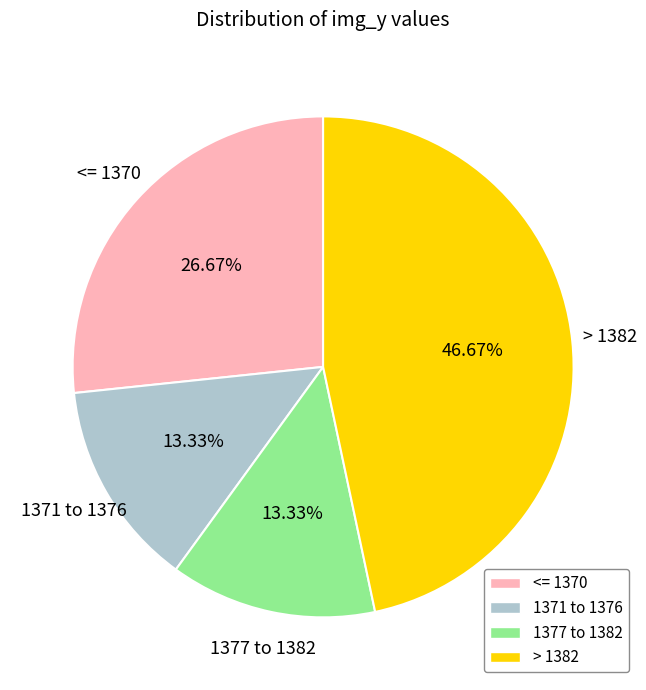

Is there any slice that represents more than half of the pie?

No